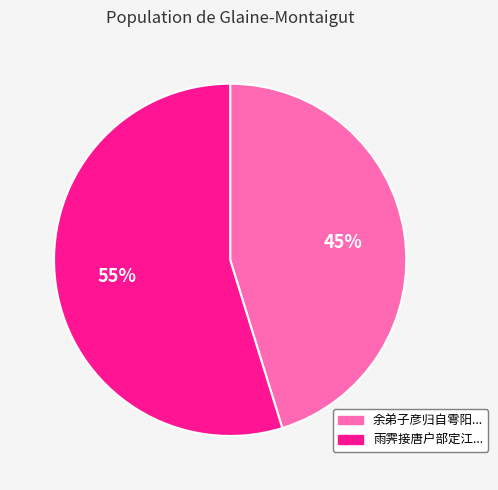

How many segments does this pie chart have?

2